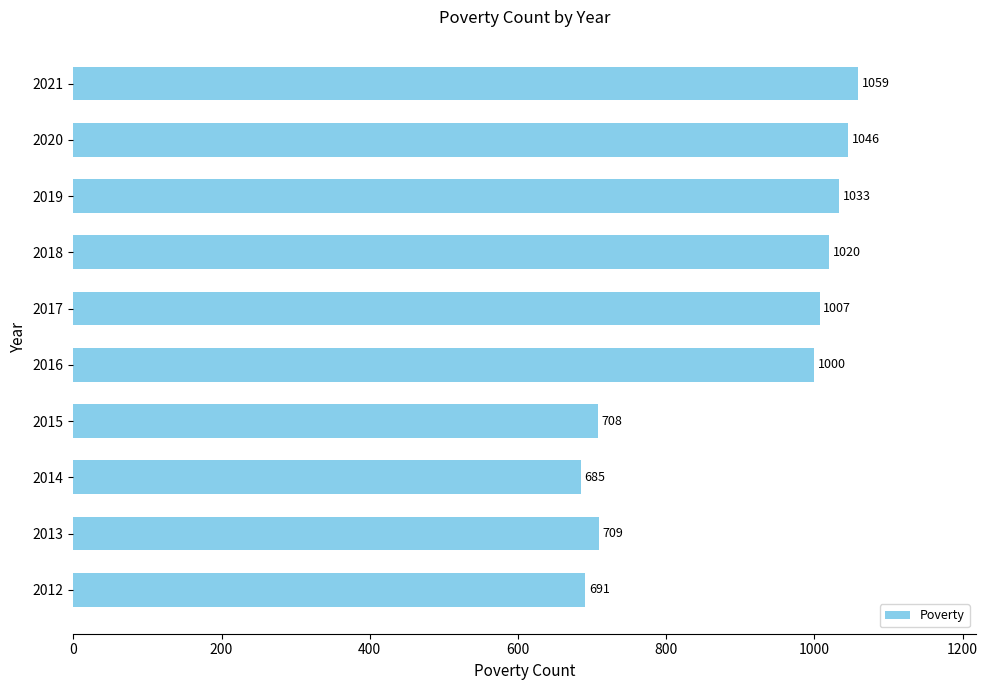

What is the smallest value displayed?

685